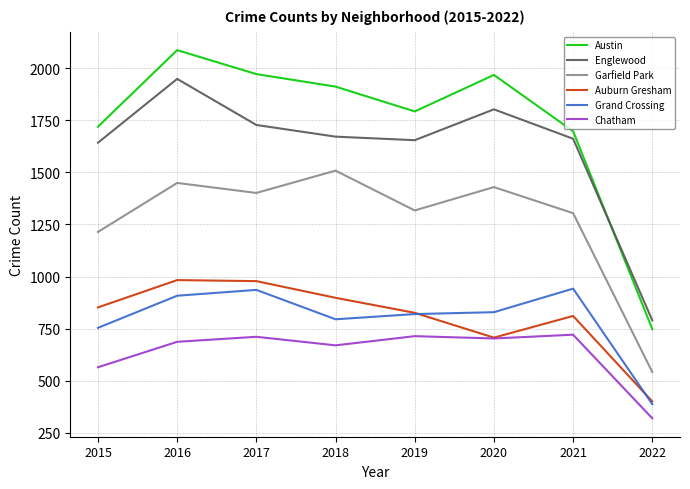

What is the sum of the Chatham values at 2017 and 2021?

1432